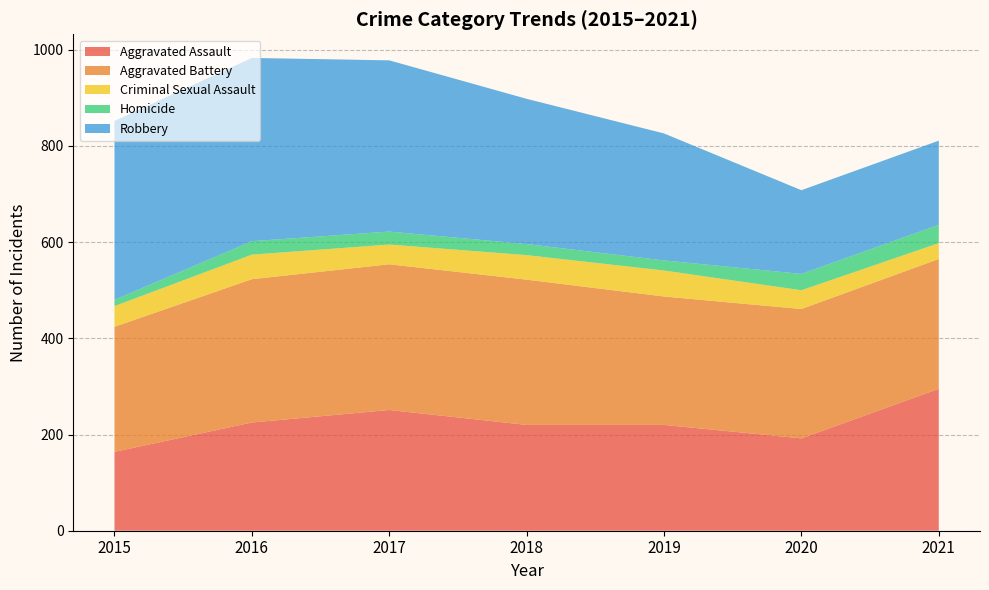

Reading left to right, extract all data points from this chart.

Aggravated Assault: 164	225	251	220	220	192	295
Aggravated Battery: 260	298	303	302	267	269	270
Criminal Sexual Assault: 43	51	41	51	54	39	33
Homicide: 13	28	27	23	21	34	38
Robbery: 372	381	356	302	264	174	175